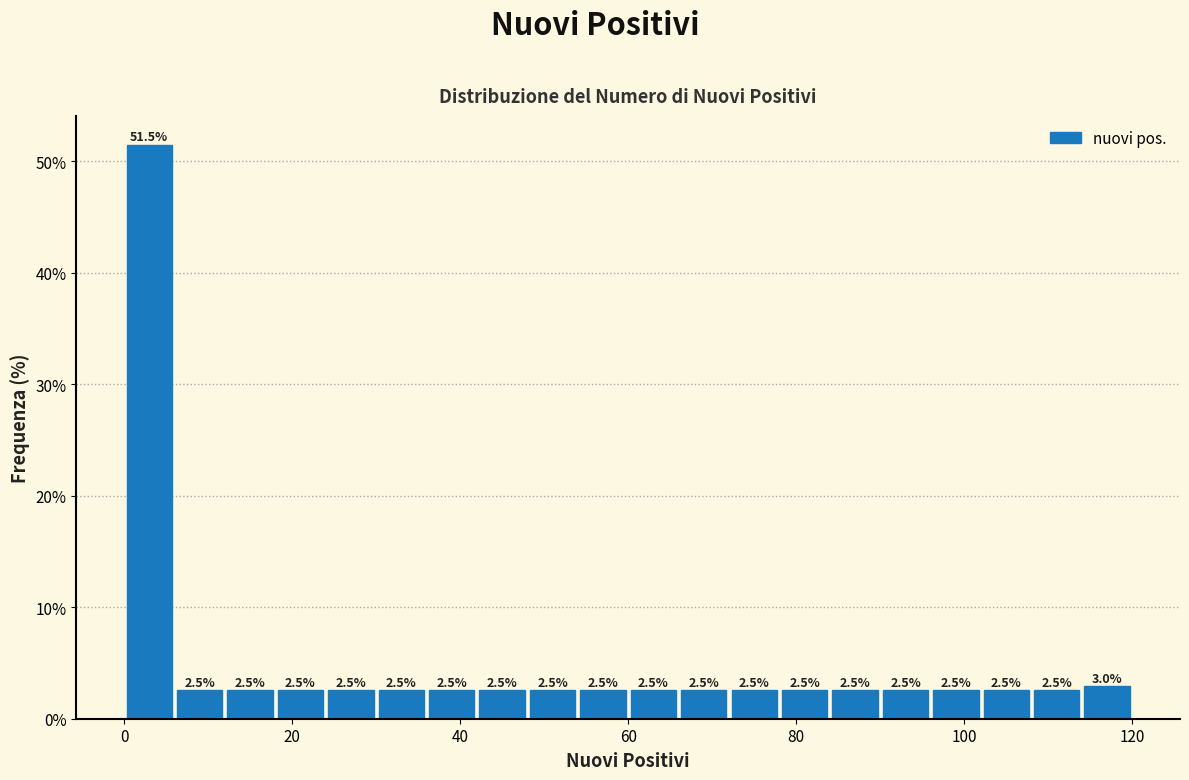

Around what value on the x-axis is the tallest bar? Give the approximate position of its centre, as read against the axis.

4